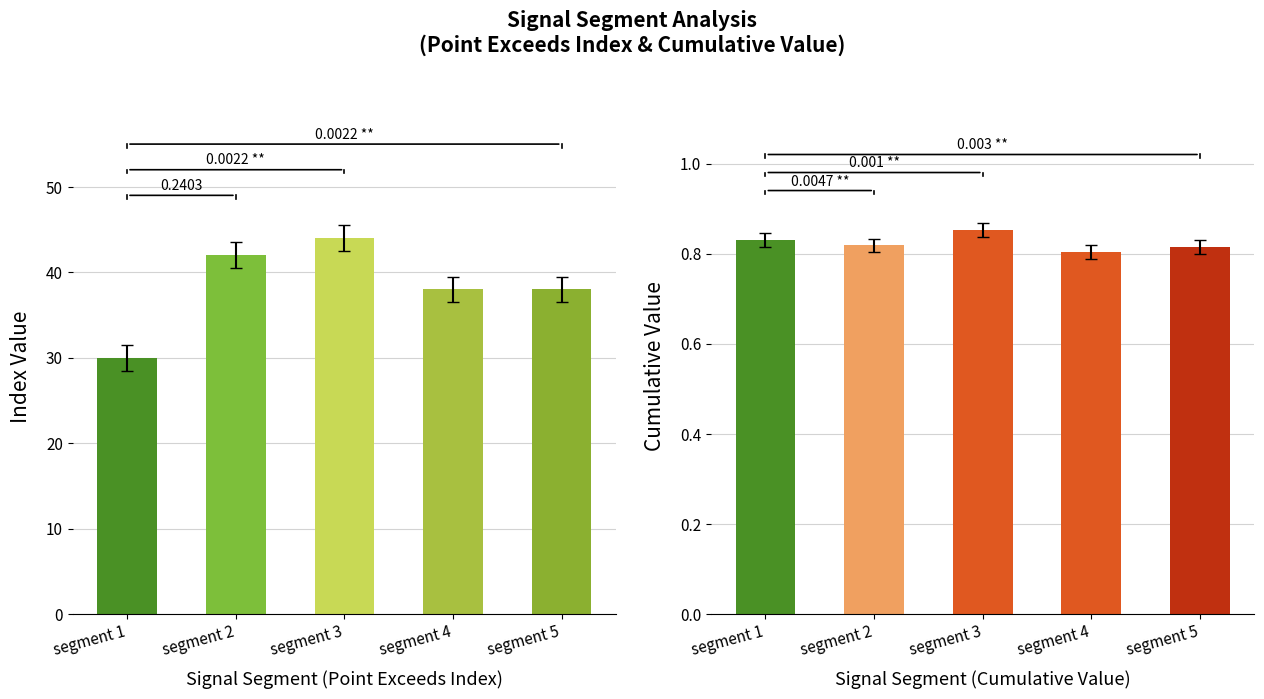

What is the lowest value of the Point_Exceeds_Cumulative_Value series?

0.8